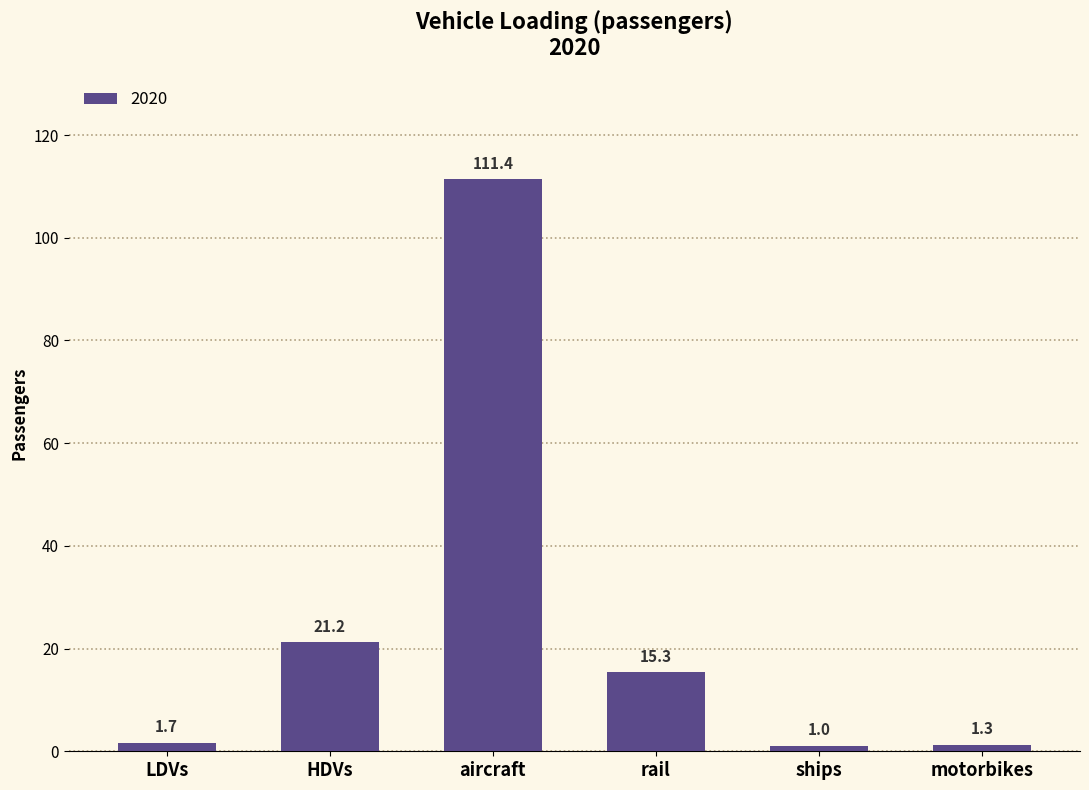

What is the sum of all values?

151.9